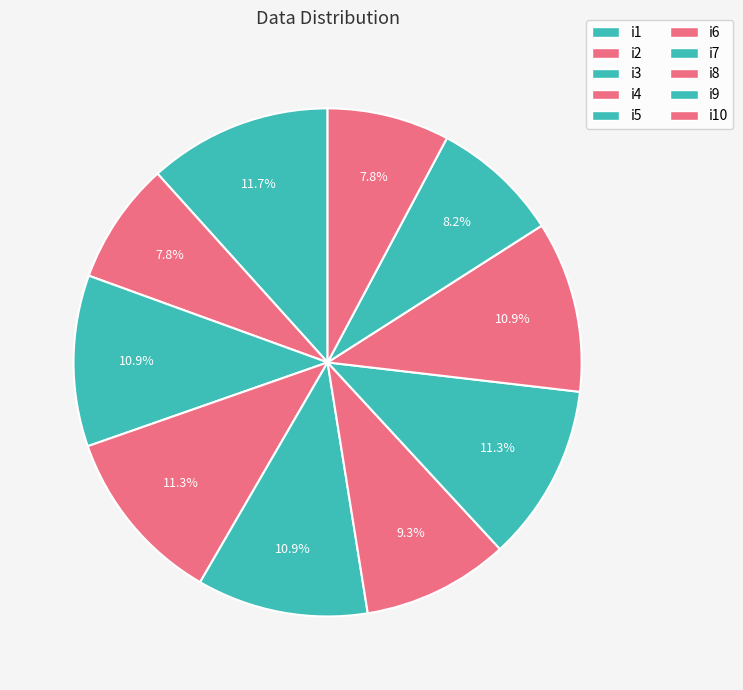

To the nearest percent, what portion does i5 represent?

11%